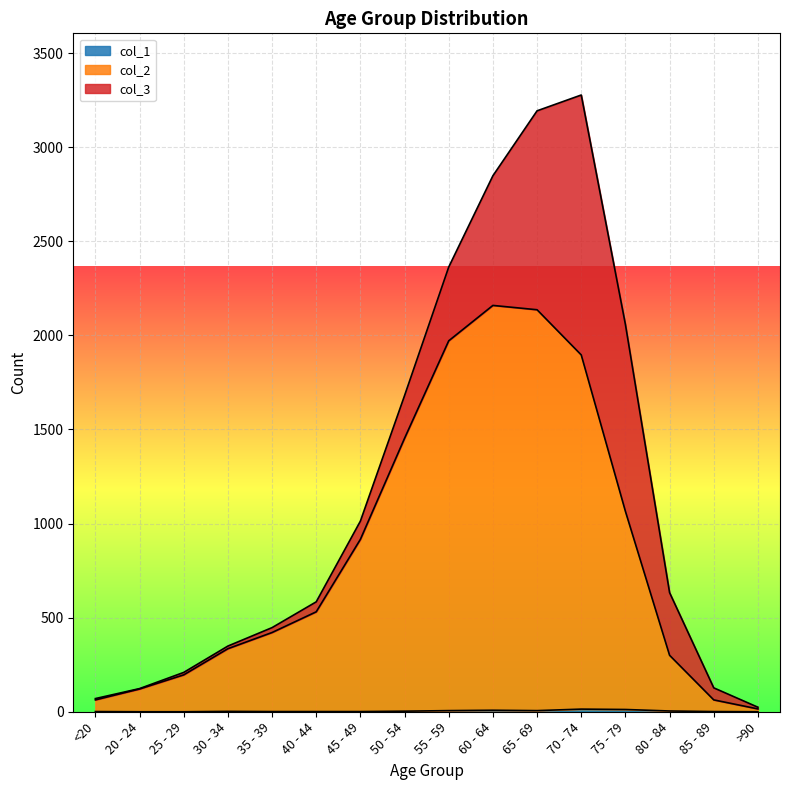

At how many categories does at least one series exceed 1664?

4